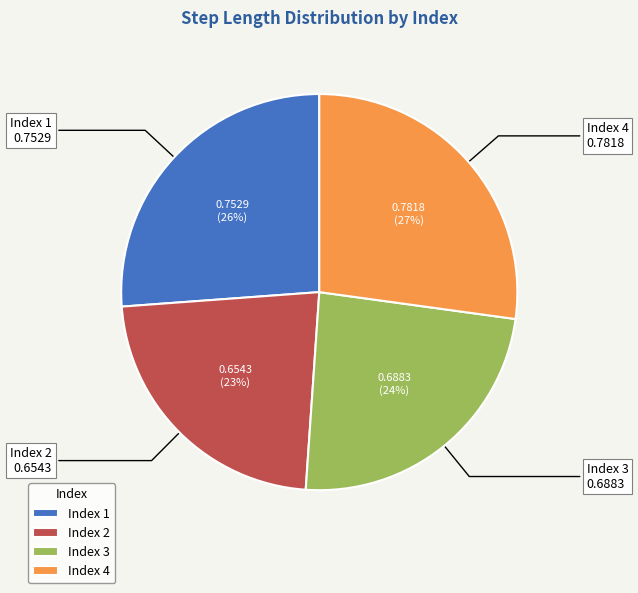

To the nearest percent, what portion does Index 4 represent?

27%